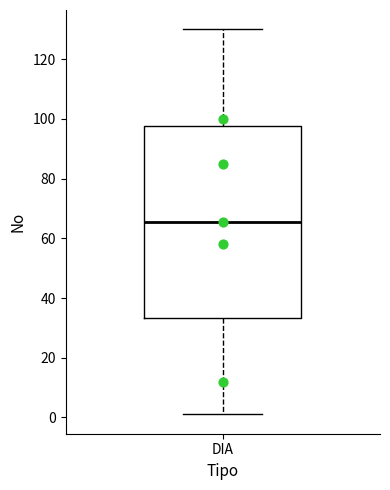

Transcribe this box plot: give where the median line is, the range the box spans, and where the two whiskers end, as read against the y-axis. The values are not printed on the chart, so give them approximately, as read against the axis.

median 66, box 34 to 98, whiskers 2 to 130